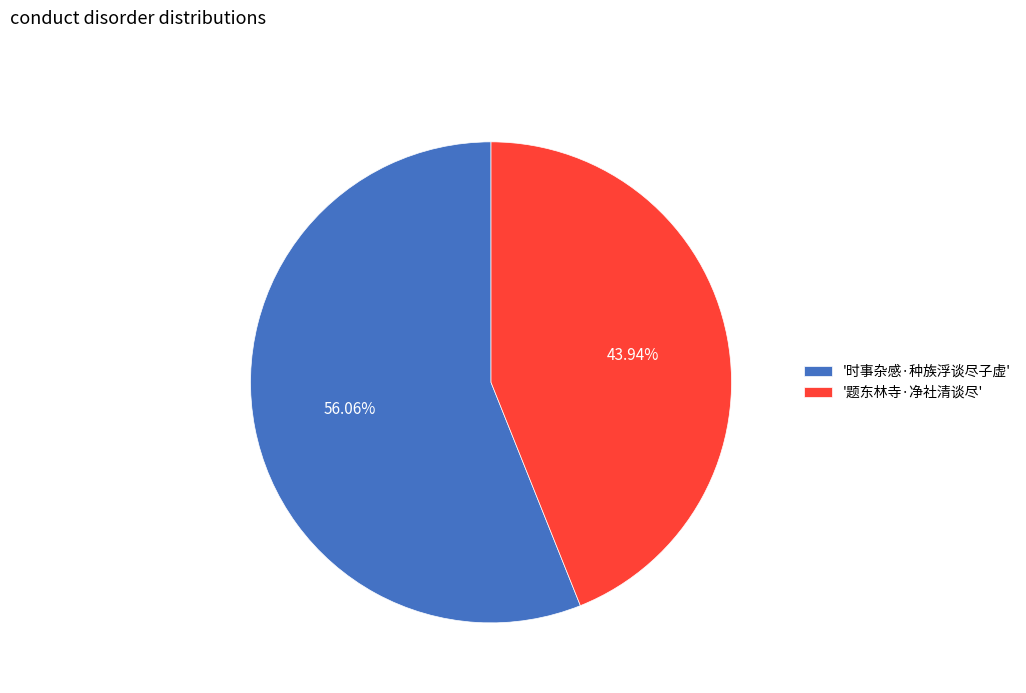

What is the largest slice in the pie chart?

'时事杂感·种族浮谈尽子虚'